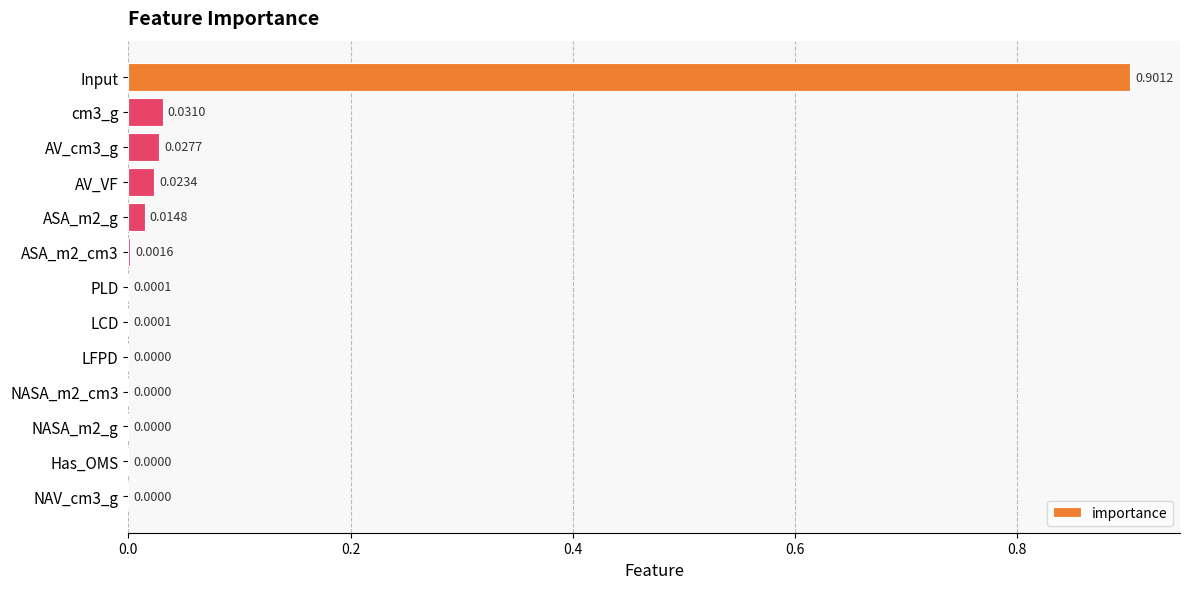

At which category does the chart reach its peak across all series?

Input